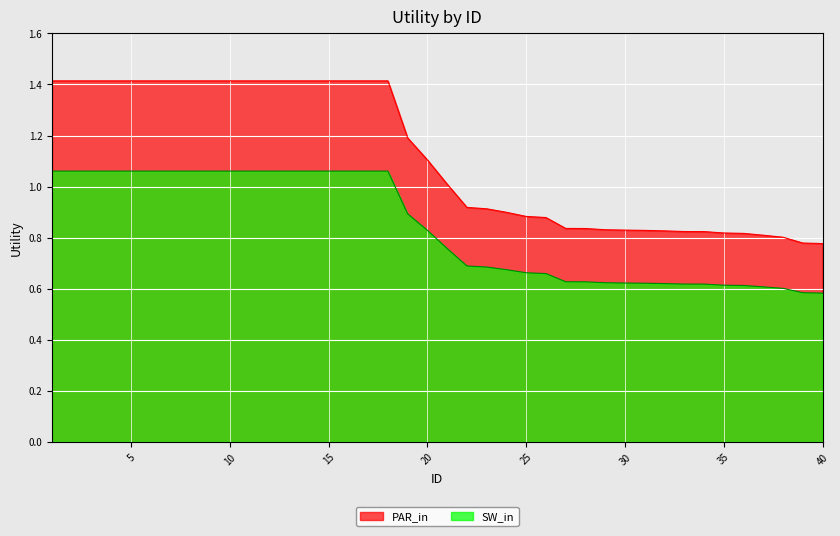

Where is the data nearest to the value 1?

21